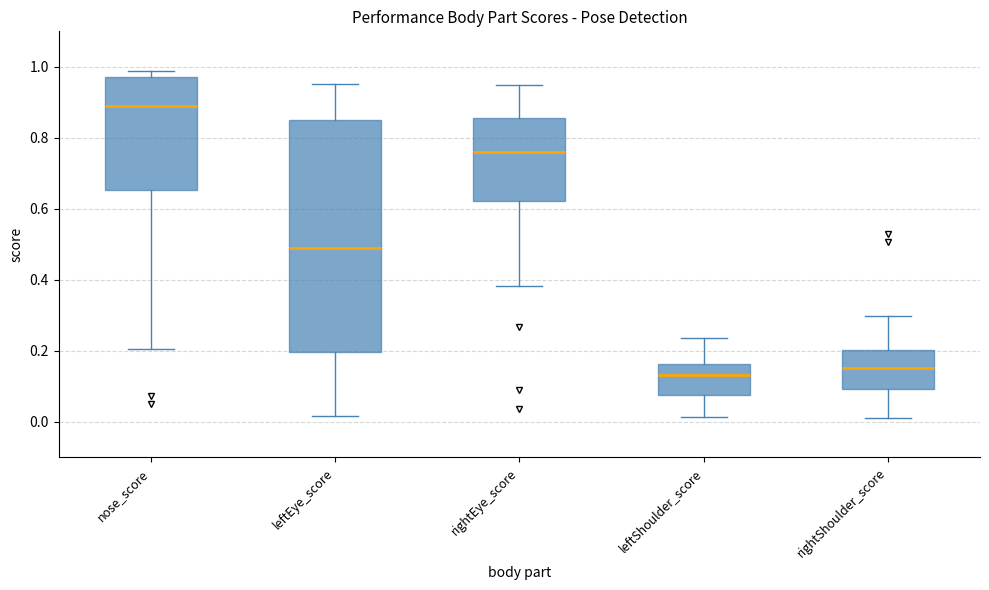

Reading left to right, read every box against the y-axis: the position of its median line, the range the box covers, and the ends of its whiskers. The values are not printed on the chart, so give them approximately, as read against the axis.

nose_score: median 0.88, box 0.66 to 0.98, whiskers 0.20 to 0.98 (just above the box's upper edge)
leftEye_score: median 0.48, box 0.20 to 0.86, whiskers 0.02 to 0.96
rightEye_score: median 0.76, box 0.62 to 0.86, whiskers 0.38 to 0.94
leftShoulder_score: median 0.14, box 0.08 to 0.16, whiskers 0.02 to 0.24
rightShoulder_score: median 0.16, box 0.10 to 0.20, whiskers 0.02 to 0.30